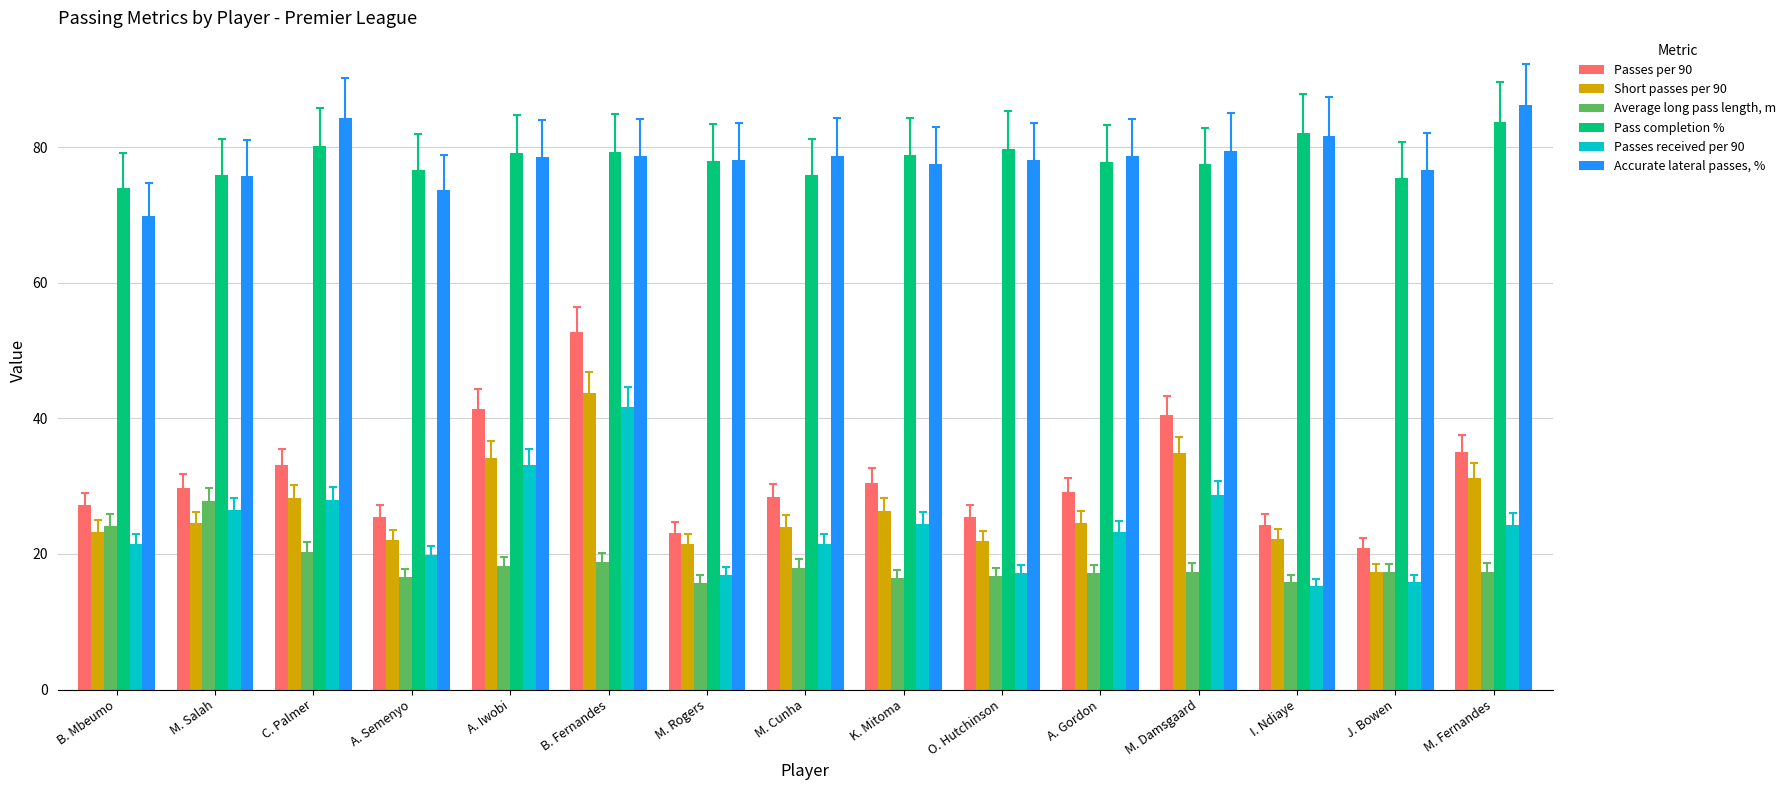

What is the sum of the Average long pass length, m values at M. Salah and M. Cunha?

45.8